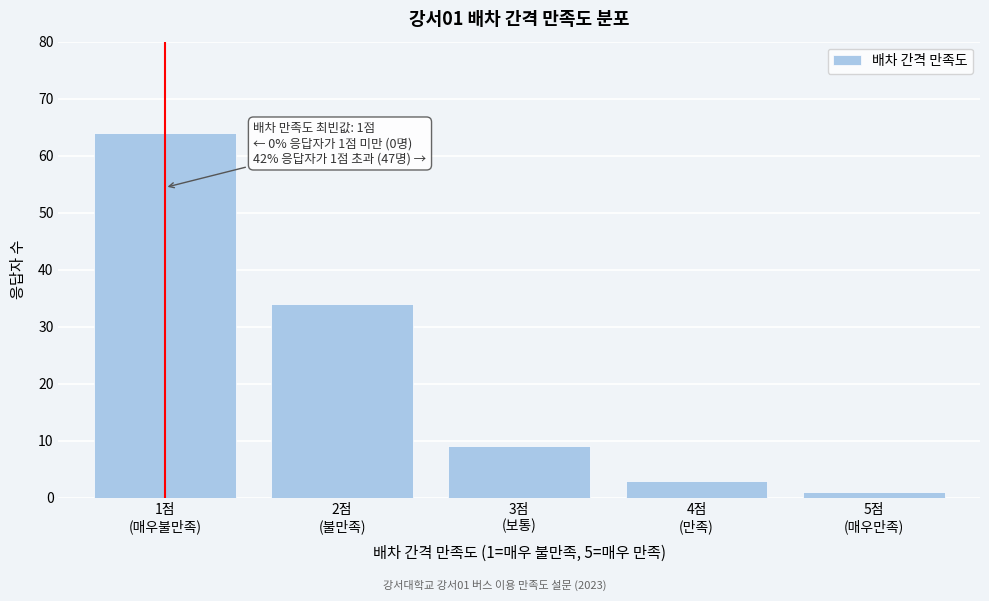

Reading left to right, list all the values displayed in this chart.

64	34	9	3	1